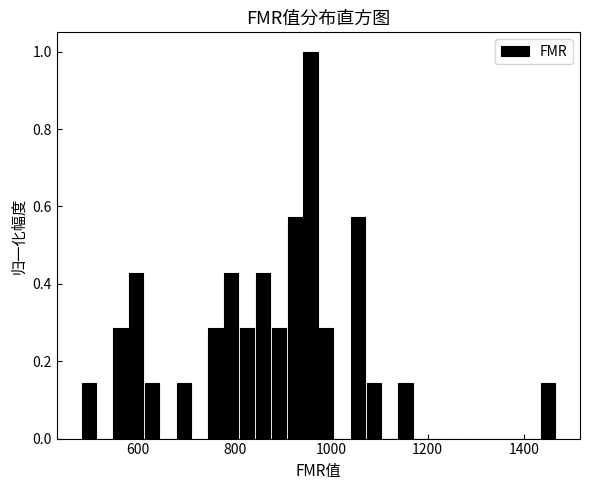

Around what value on the x-axis is the tallest bar? Give the approximate position of its centre, as read against the axis.

960